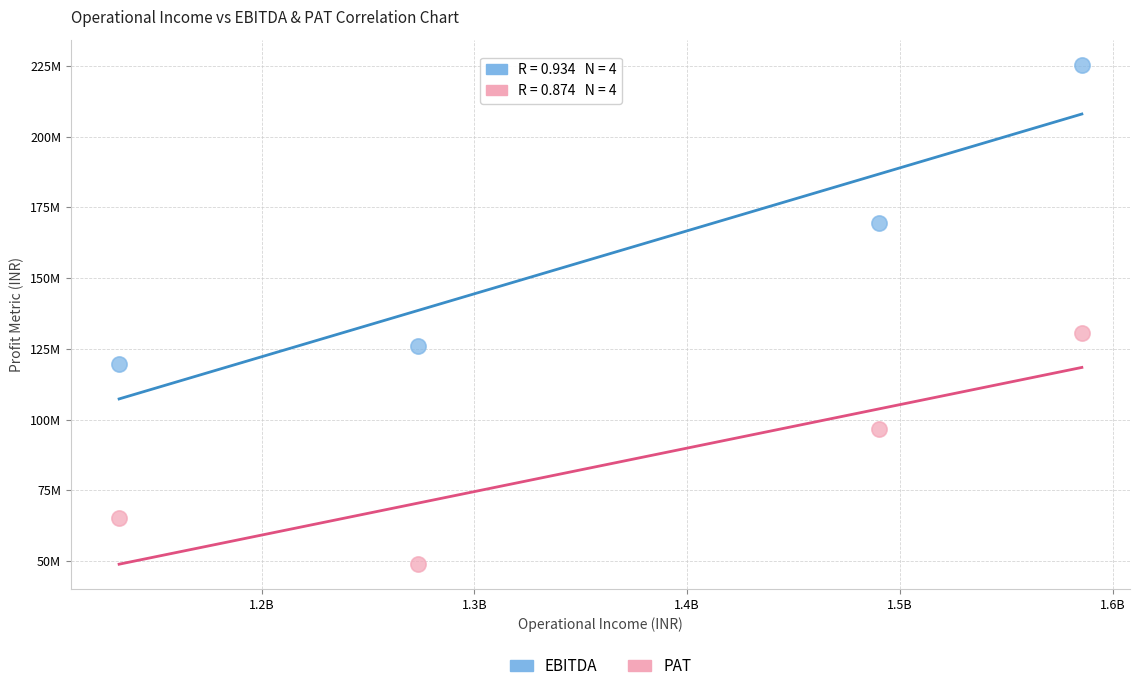

Which series has the widest spread of Y values?

EBITDA